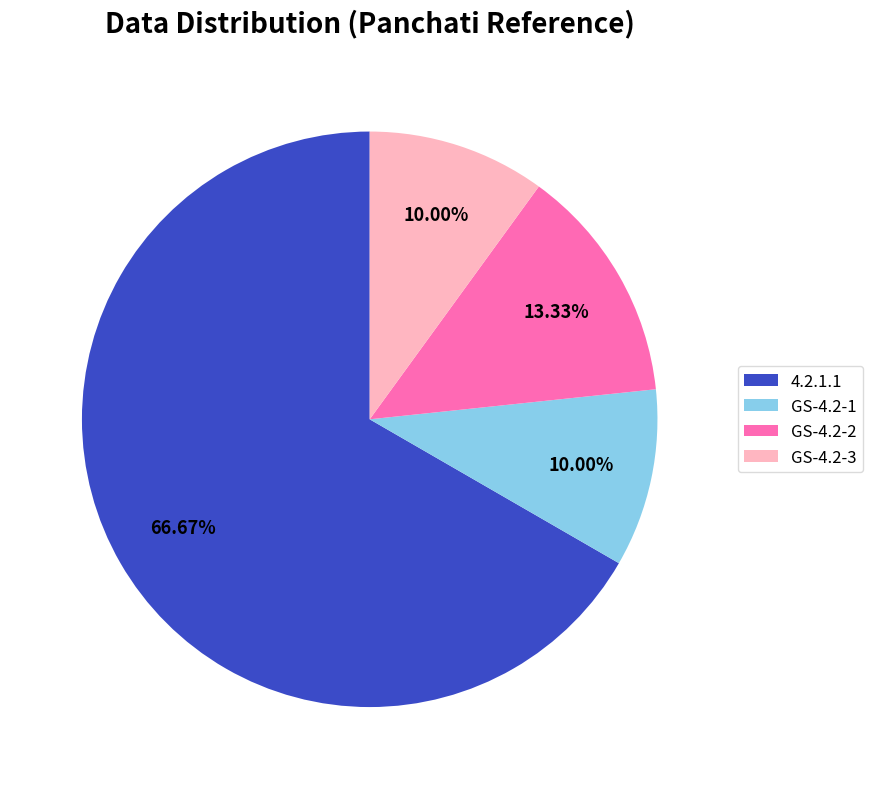

Which slice is the largest?

4.2.1.1